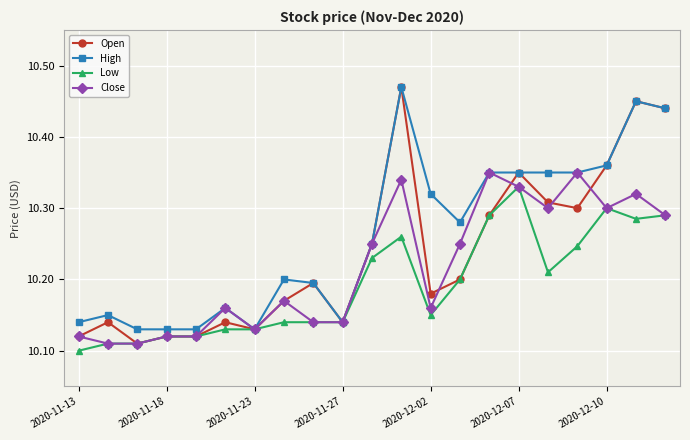

How many distinct data groups are displayed?

4